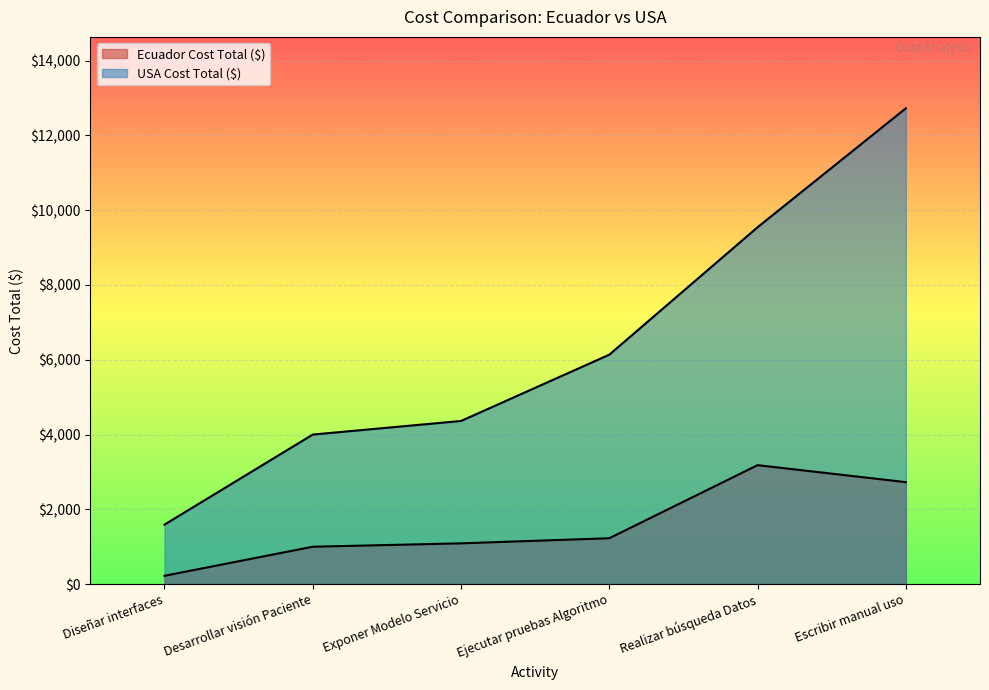

What is the difference between the second highest and minimum values in the Ecuador Cost Total ($) series?

2504.5